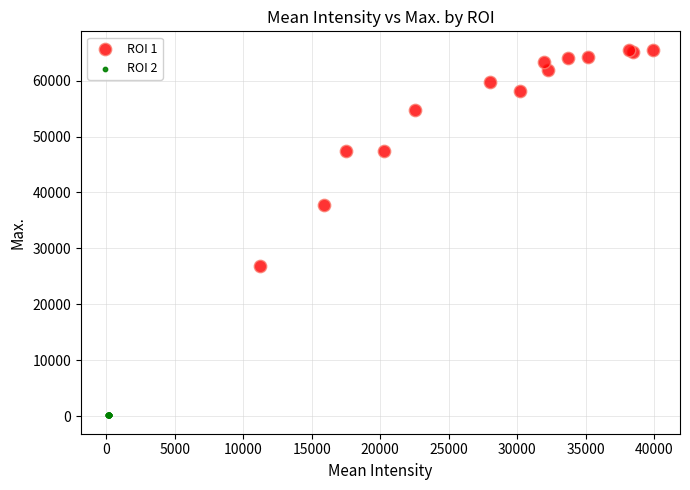

Which series has the largest Y range (max minus min)?

ROI 1